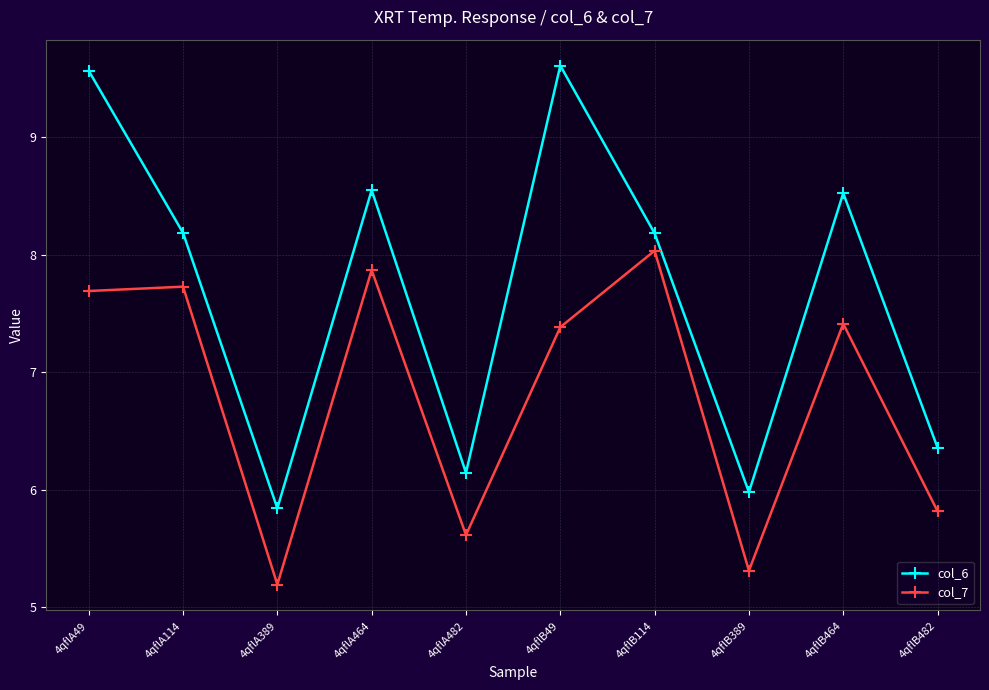

What is the average value of the col_6 series?

7.7